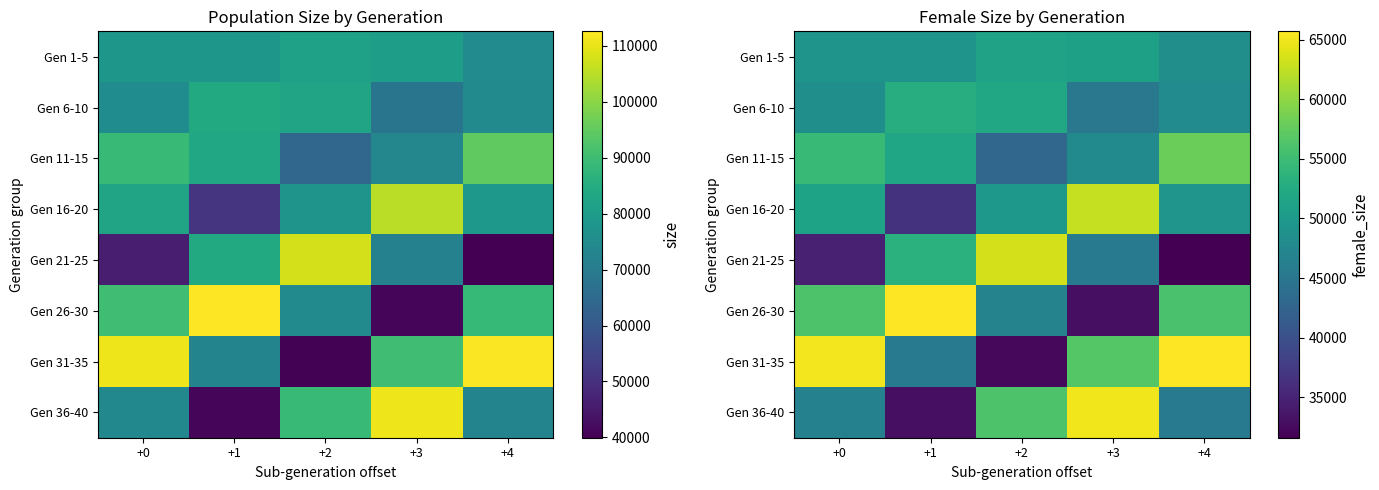

What is the difference between the second highest and second lowest values in the Gen 11-15 series?

6625